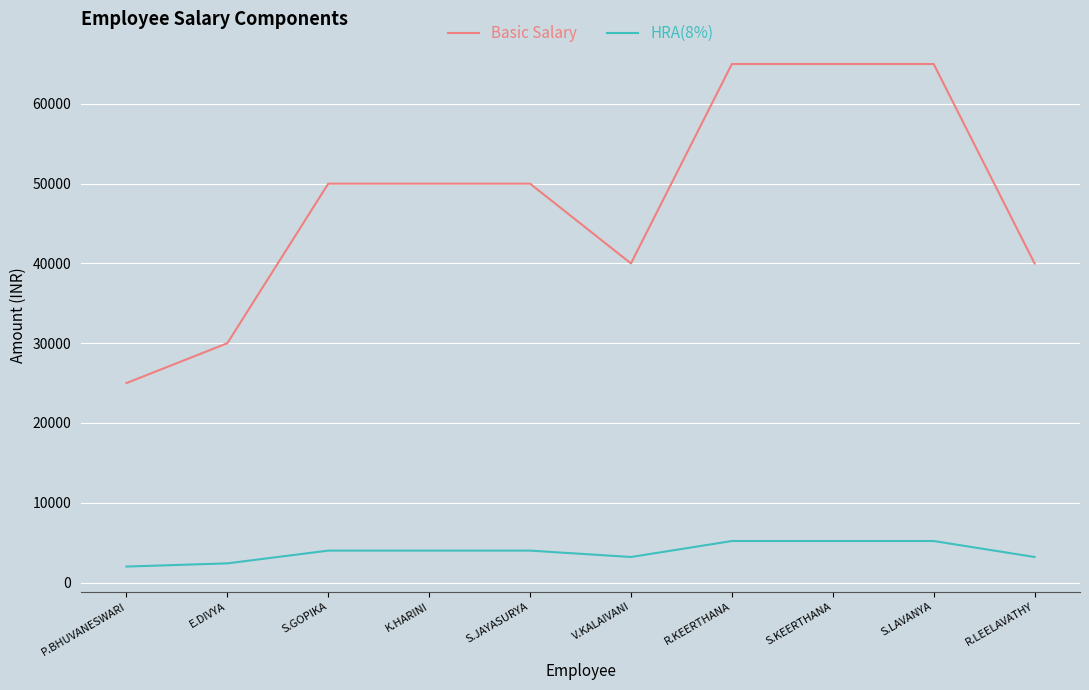

Rank the series by their maximum value, from highest to lowest.

Basic Salary, HRA(8%)